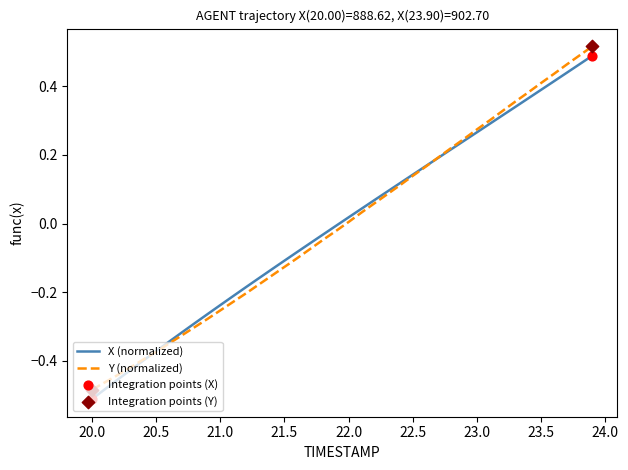

How many lines are shown in the chart?

2